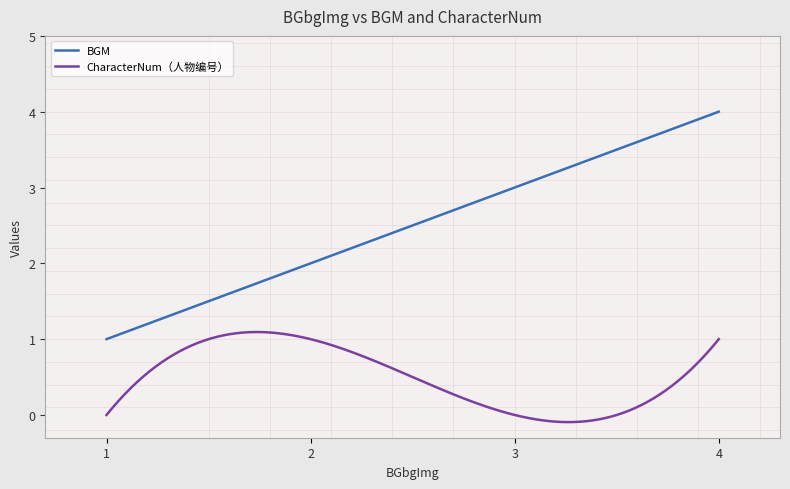

Rank the series by their maximum value, from lowest to highest.

CharacterNum（人物编号）, BGM